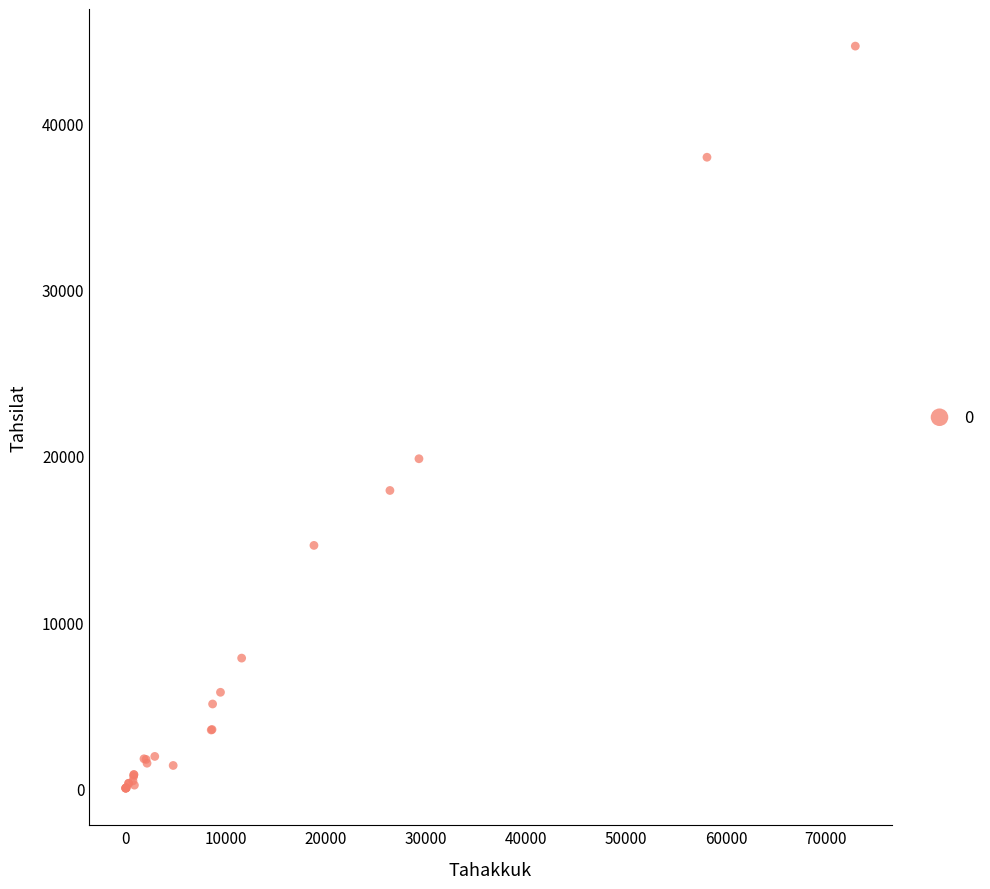

What Y value in the scatter plot is closest to 22333?

19828